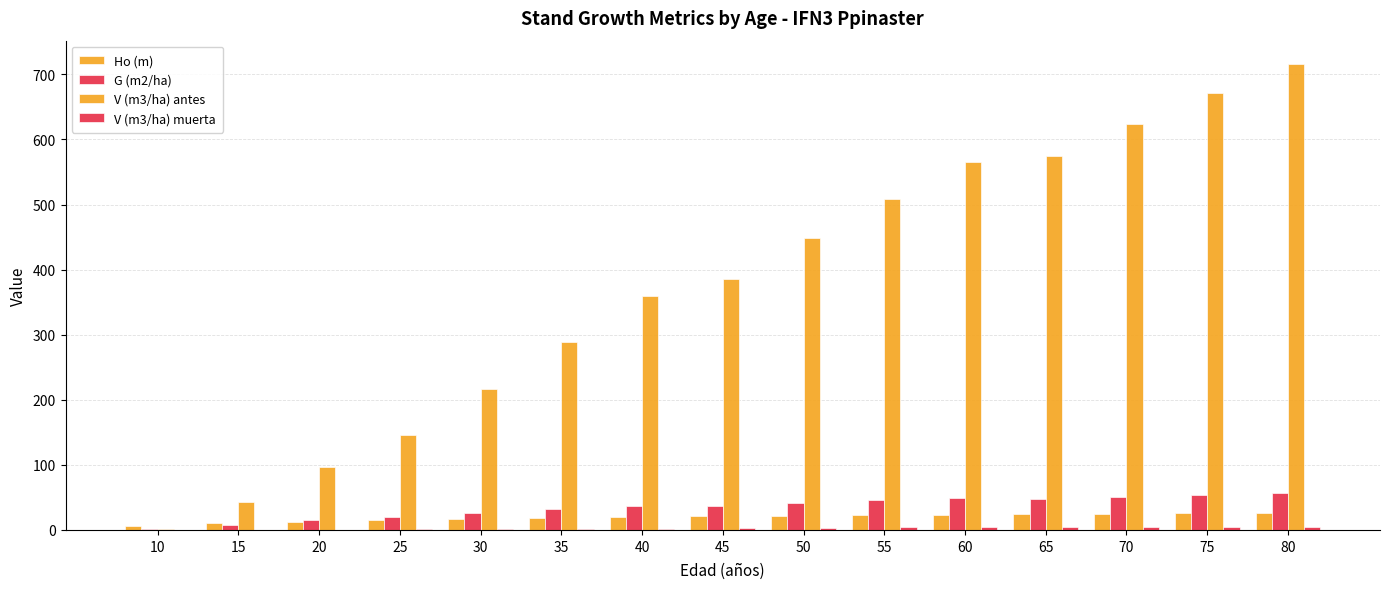

How many data points in Ho (m) are above 20?

8